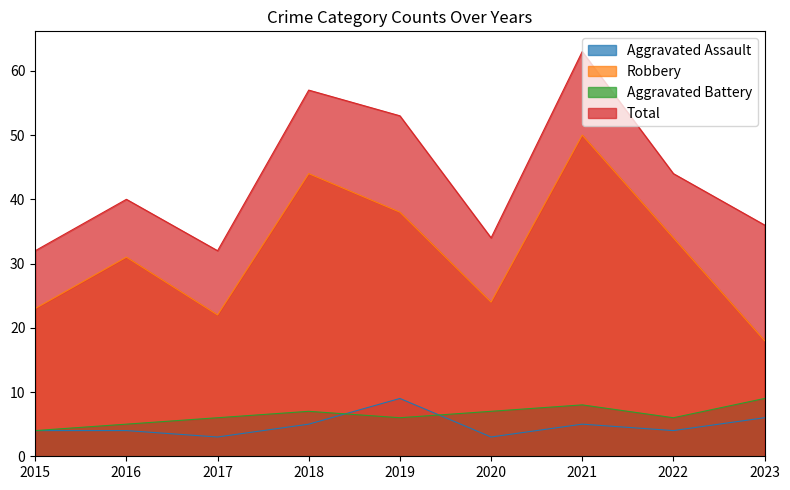

Where is Aggravated Battery nearest to the value 6?

2017